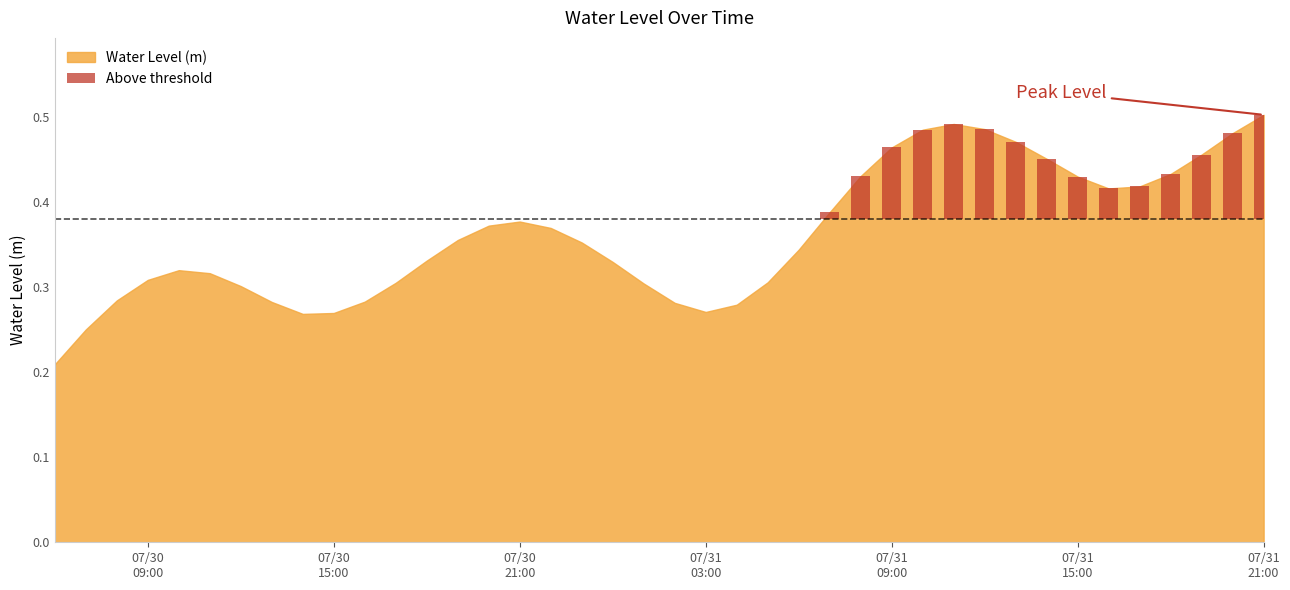

What is the maximum value shown in the chart?

0.5